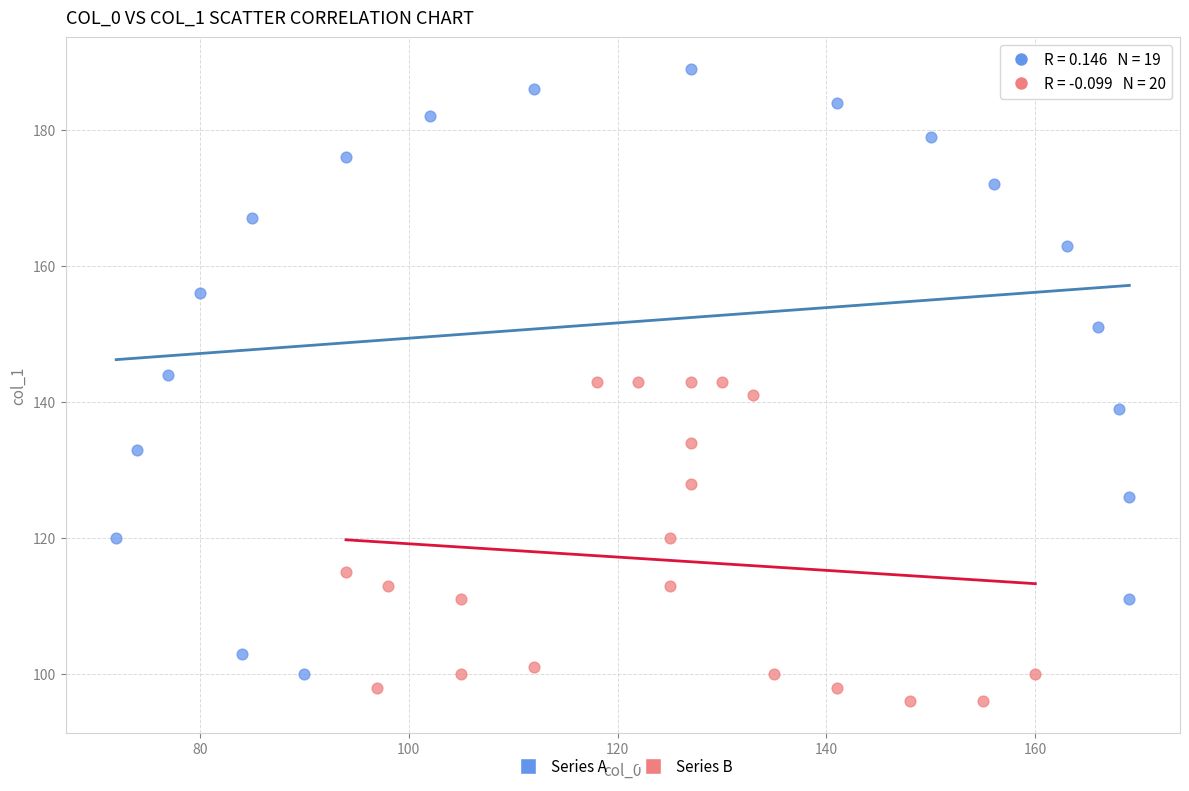

Which series contains the highest Y value?

Series A